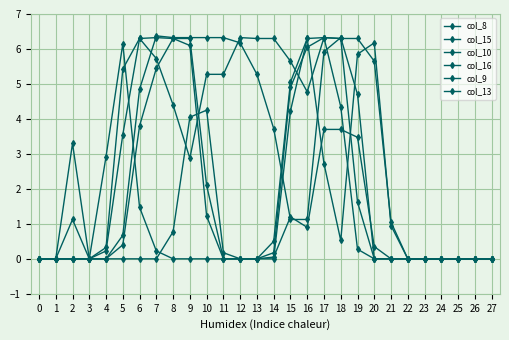

Rank the series at 14 from lowest to highest value.

col_10, col_8, col_9, col_13, col_16, col_15